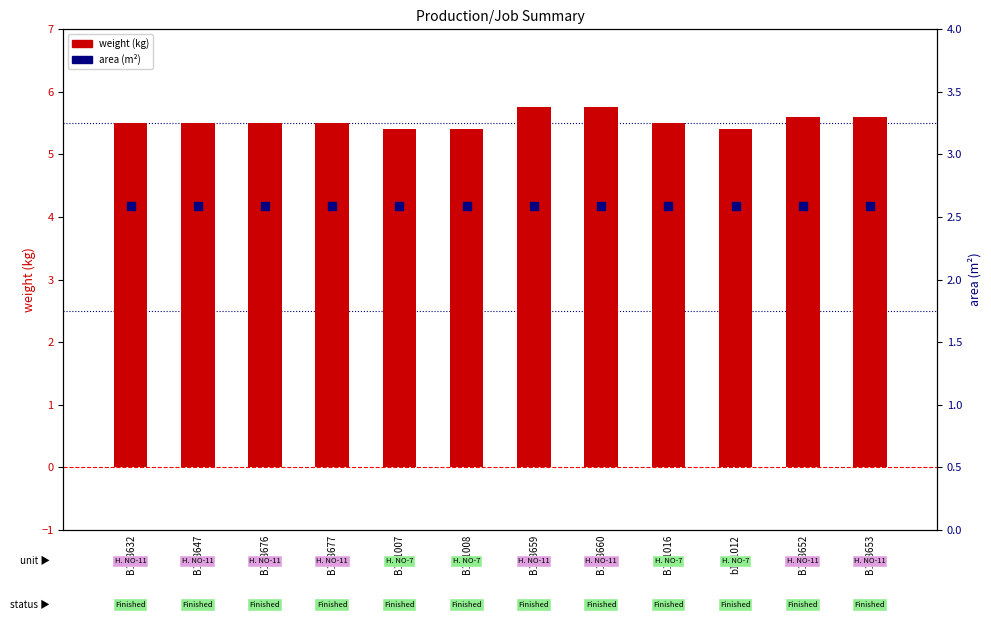

What are all the series names shown in the legend?

weight (kg), area (m²)